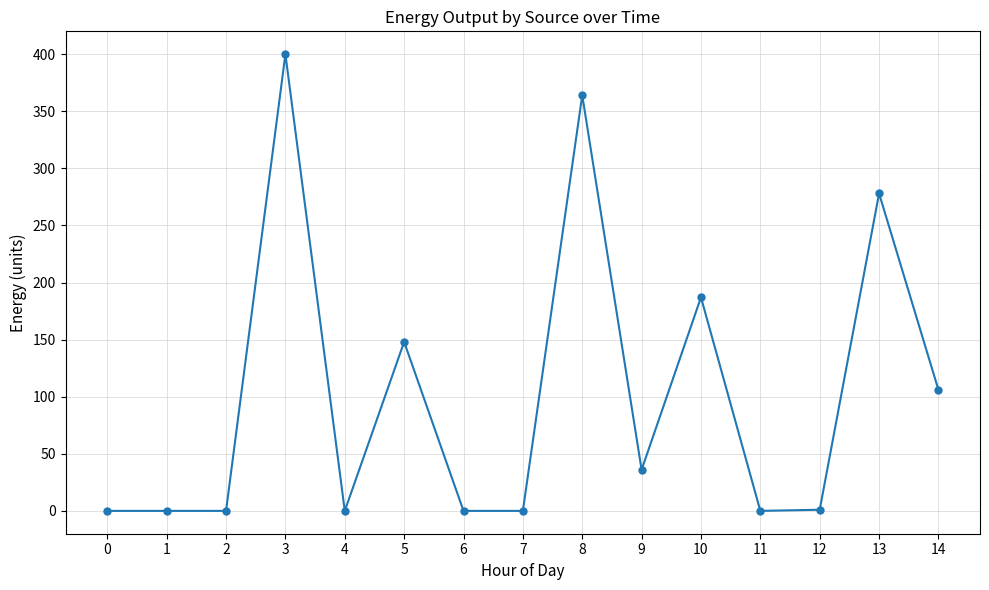

Where is the data nearest to the value 200?

10